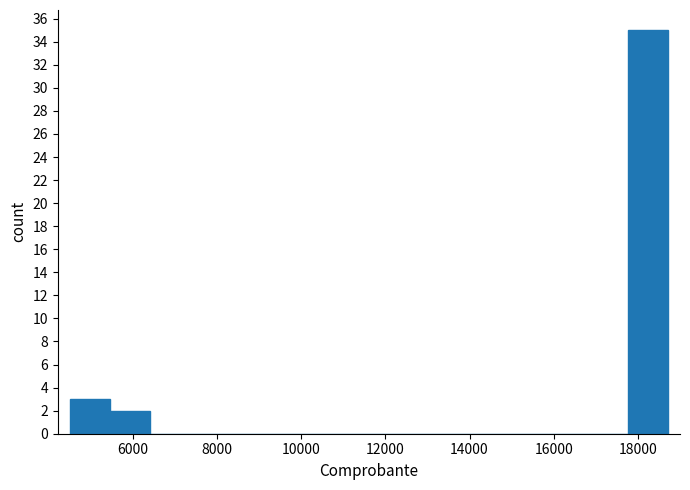

Reading left to right, transcribe this chart: for each bar, give the range it covers on the x-axis and its height. Neither the bar edges nor the heights are printed on the chart, so give them approximately, as read against the axes.

4600 to 5400: 3
5400 to 6400: 2
6400 to 7400: 0
7400 to 8200: 0
8200 to 9200: 0
9200 to 10200: 0
10200 to 11200: 0
11200 to 12000: 0
12000 to 13000: 0
13000 to 14000: 0
14000 to 15000: 0
15000 to 15800: 0
15800 to 16800: 0
16800 to 17800: 0
17800 to 18800: 35